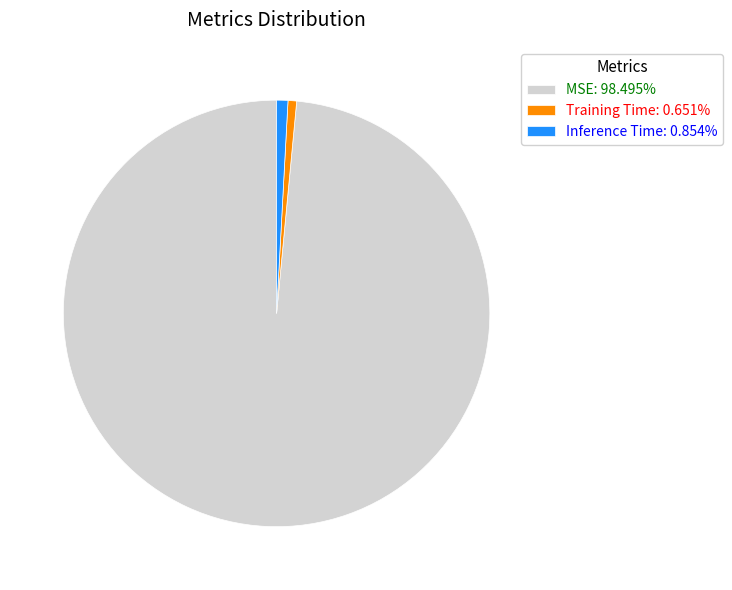

The MSE slice represents 85% of the pie. True or false?

False